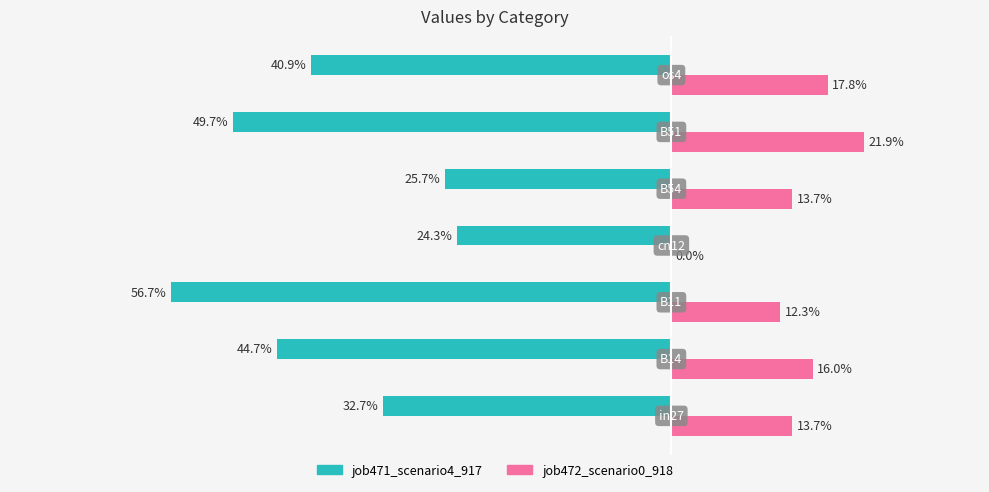

What are all the series names shown in the legend?

job471_scenario4_917, job472_scenario0_918